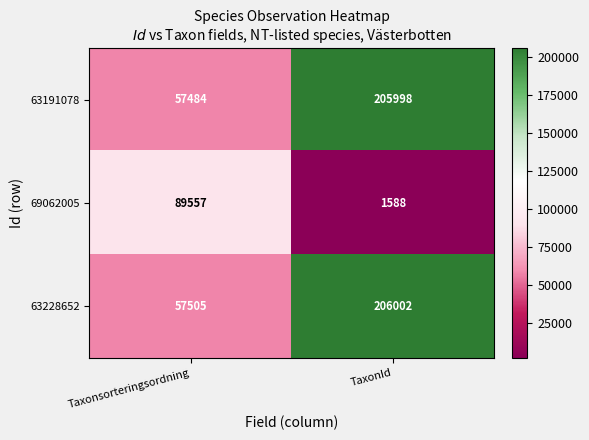

What is the total value across all series at TaxonId?

413588